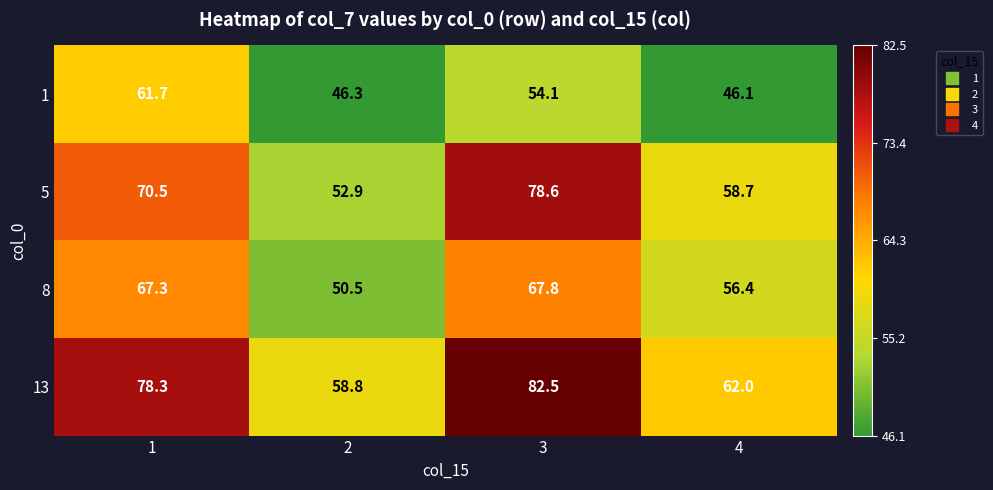

Which category has the highest value in the 13 series?

3